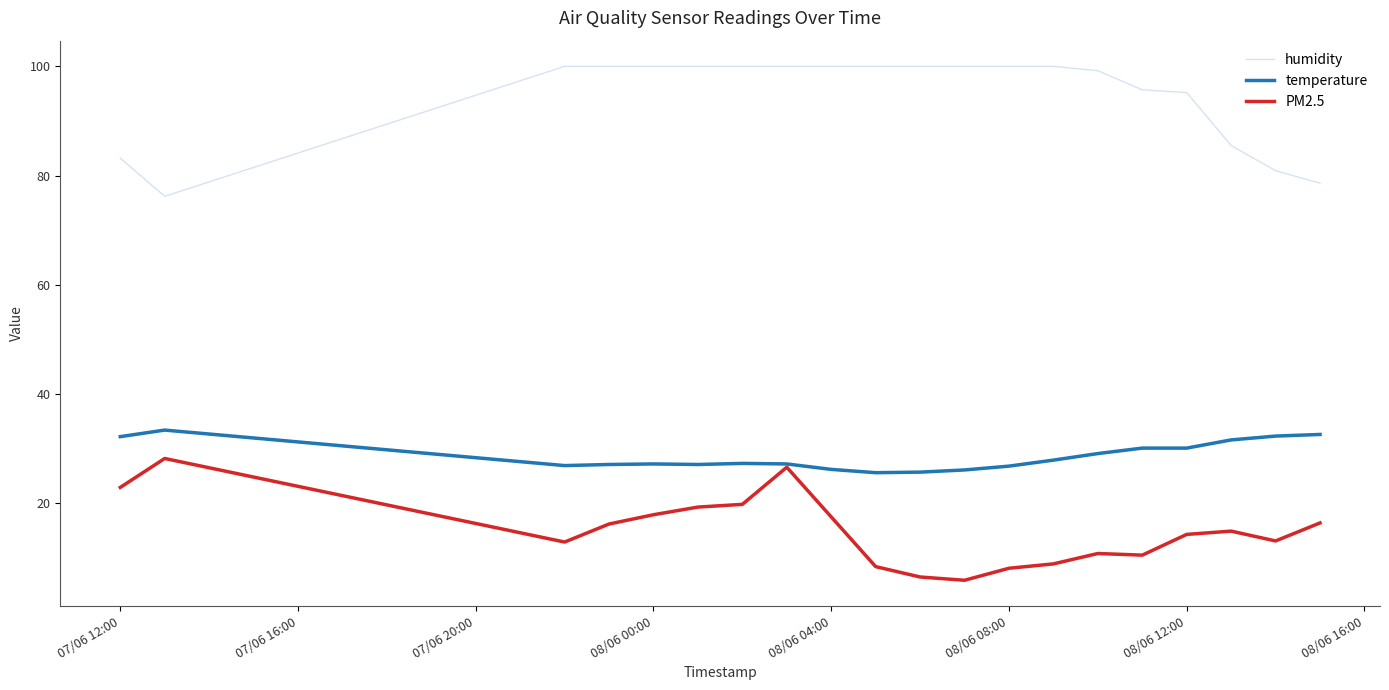

True or false: temperature and humidity intersect in this chart.

False